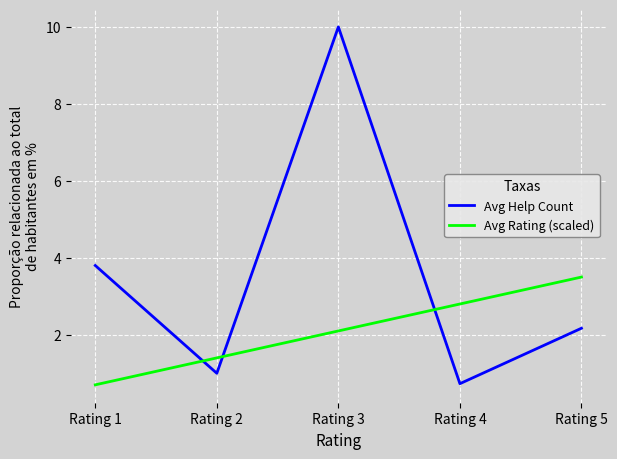

Between Rating 1 and Rating 3, which series saw the biggest shift?

Avg Help Count